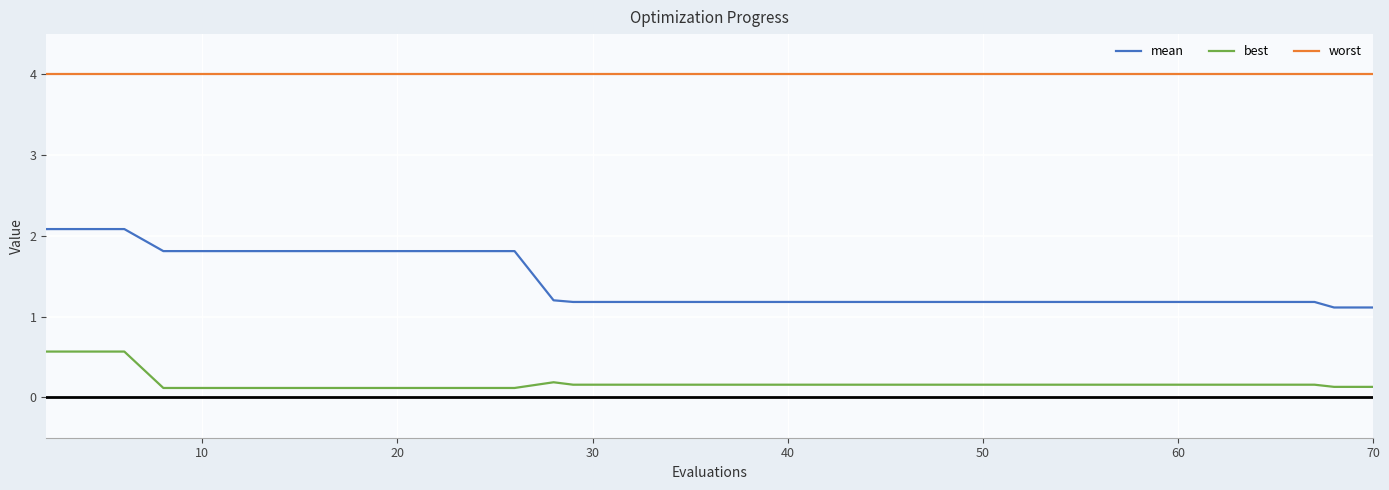

What is the greatest value displayed?

4.0